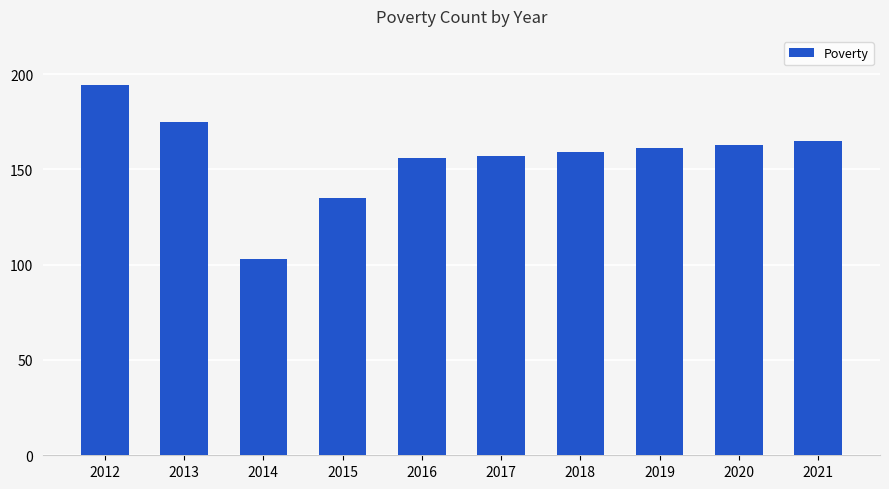

Approximately how many times larger is the value at 2016 compared to 2018?

1.0